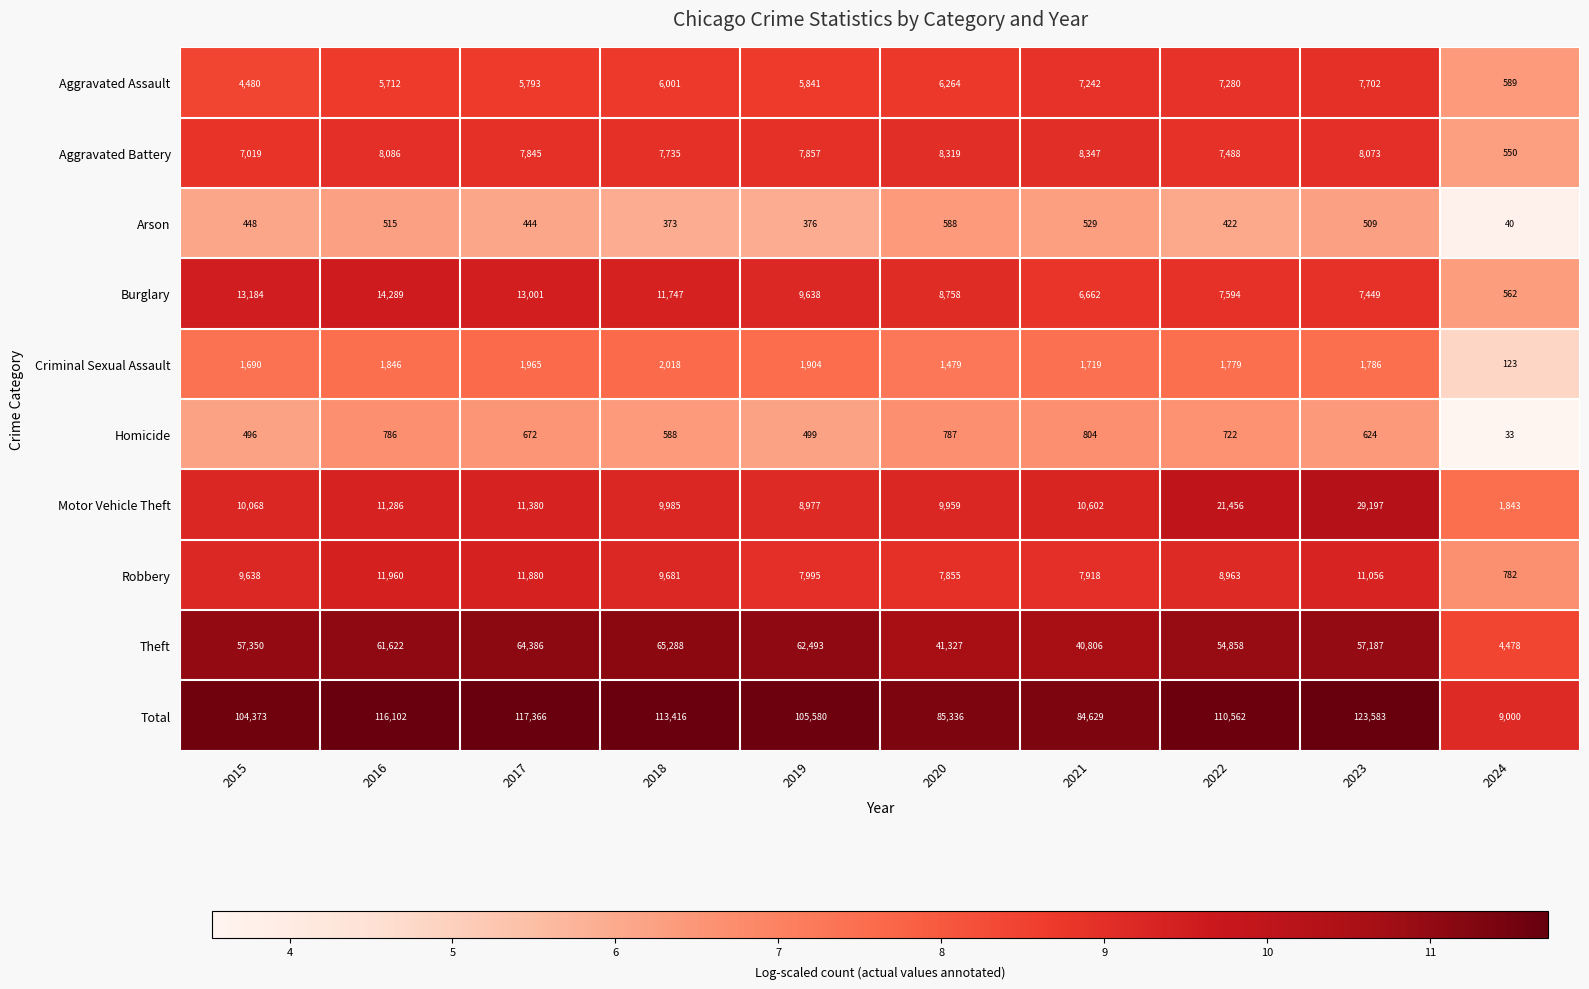

Is it true that Arson equals 509 at 2023?

True